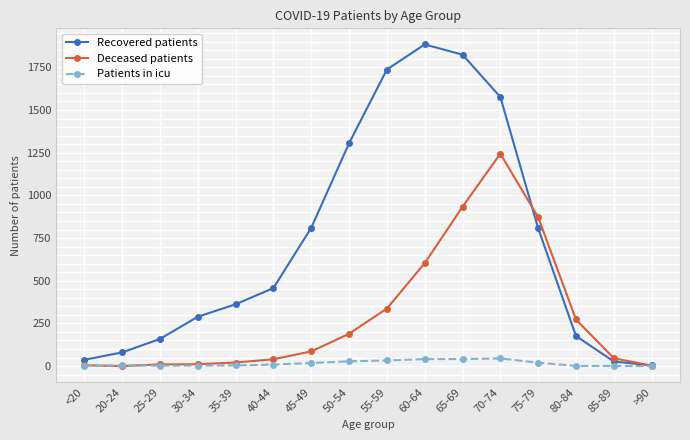

What are all the series names shown in the legend?

Recovered patients, Deceased patients, Patients in icu